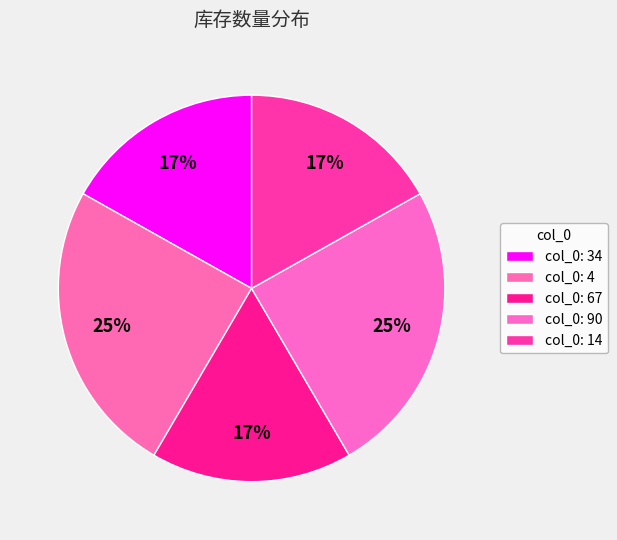

How many segments does this pie chart have?

5